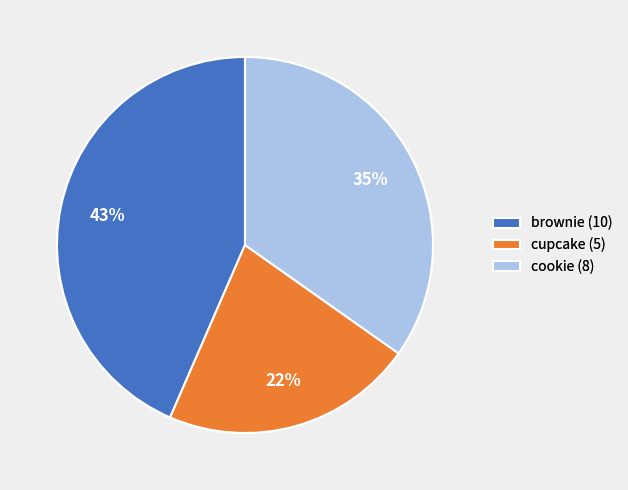

Does cookie account for over 50% of the chart?

No